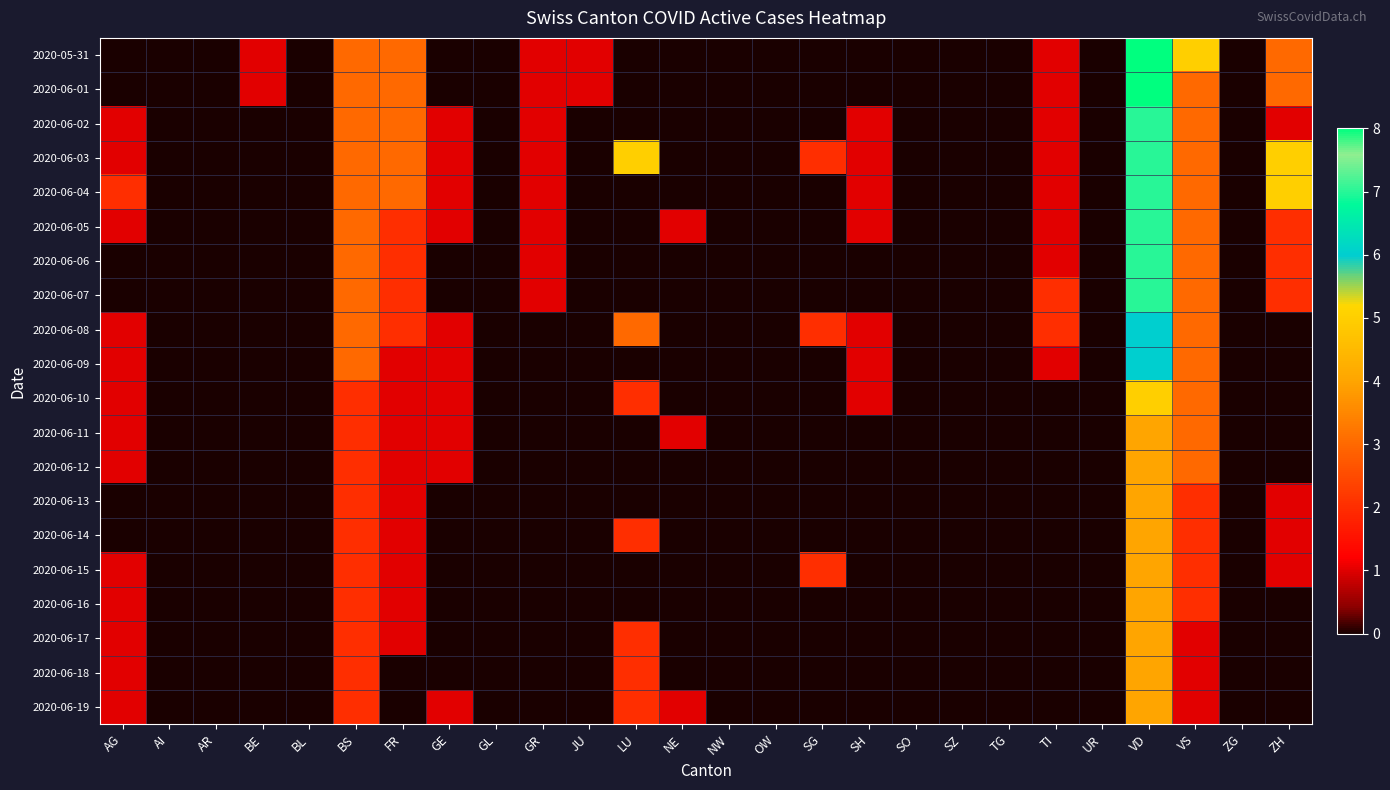

At which category is the sum across all series the highest?

VD